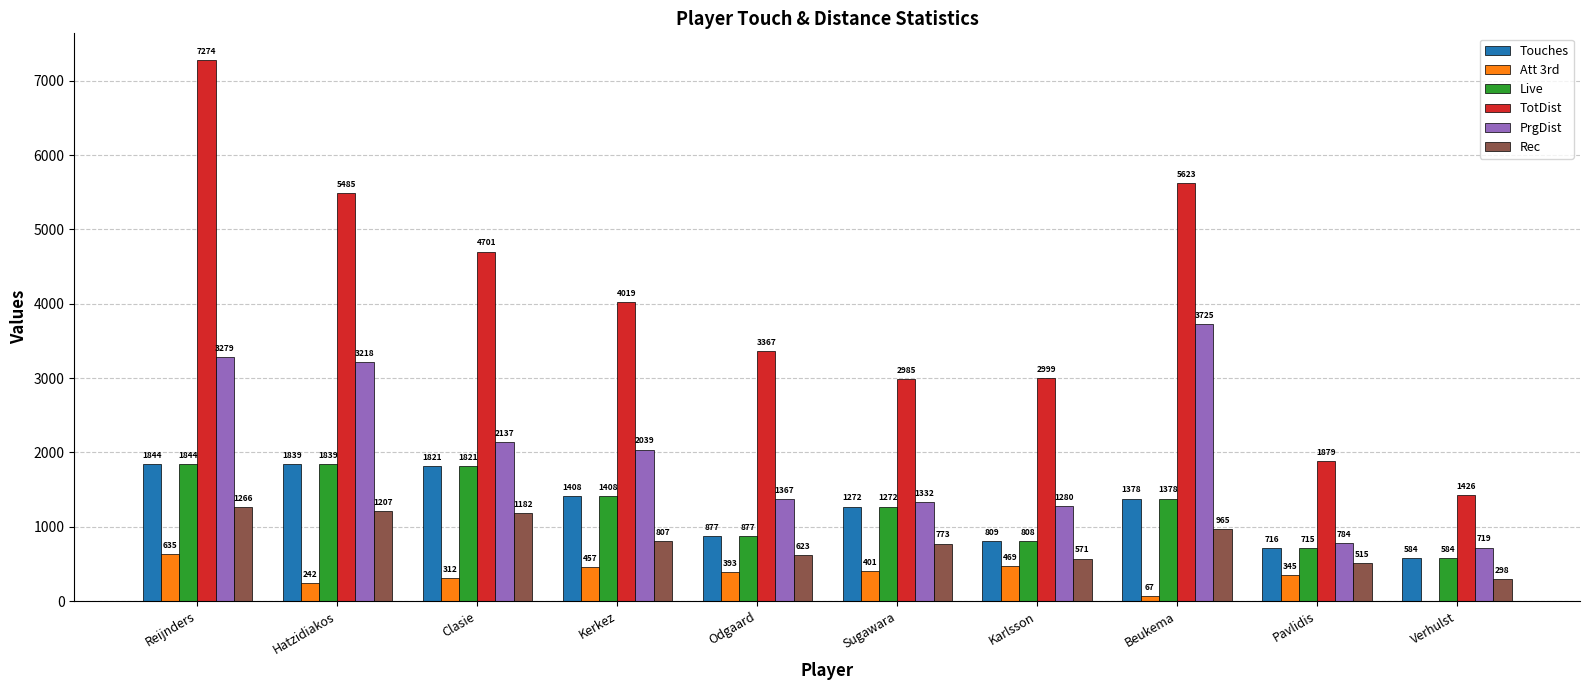

Reading left to right, list all the values displayed in this chart.

Touches: 1844	1839	1821	1408	877	1272	809	1378	716	584
Att 3rd: 635	242	312	457	393	401	469	67	345	0
Live: 1844	1839	1821	1408	877	1272	808	1378	715	584
TotDist: 7274	5485	4701	4019	3367	2985	2999	5623	1879	1426
PrgDist: 3279	3218	2137	2039	1367	1332	1280	3725	784	719
Rec: 1266	1207	1182	807	623	773	571	965	515	298